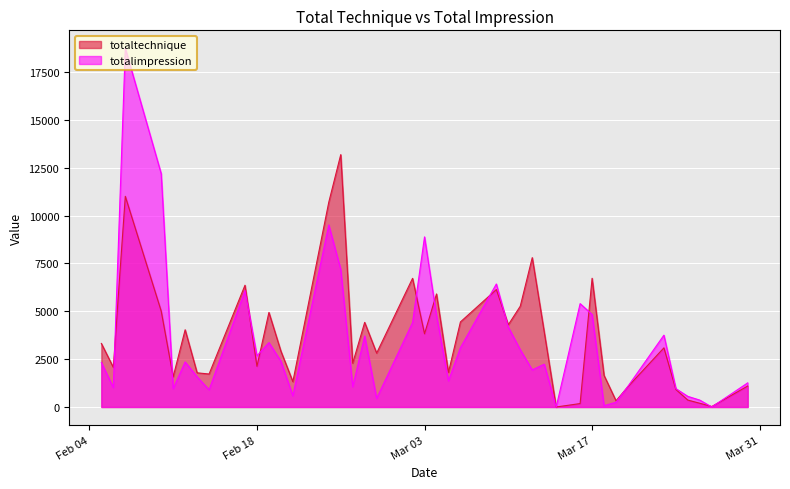

Where is totaltechnique nearest to the value 6591?

2020-03-02